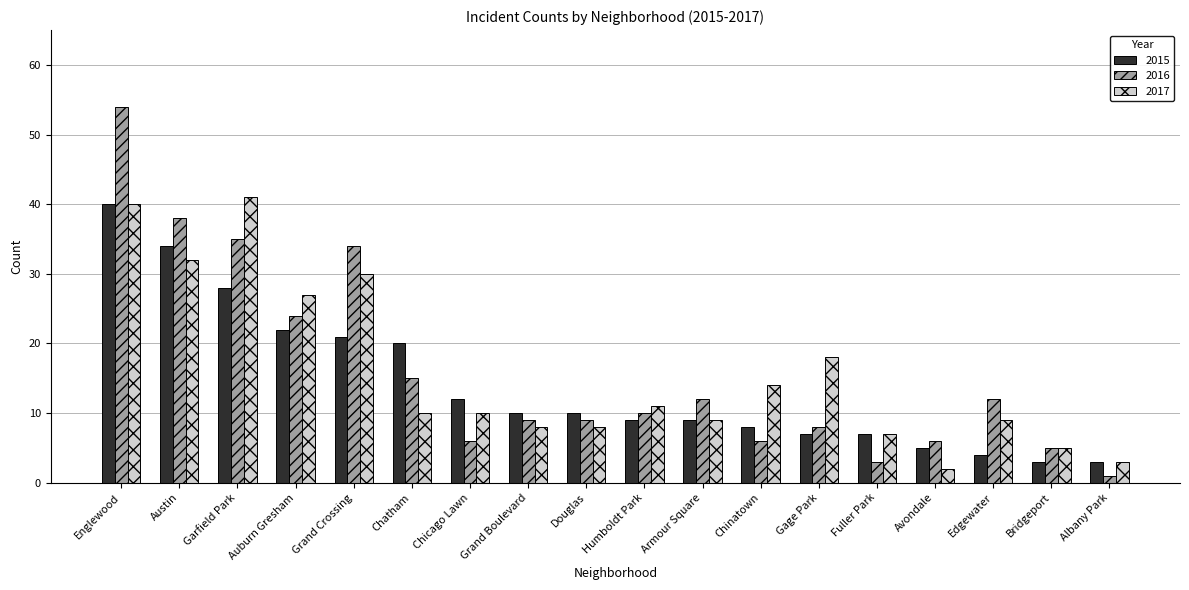

What position from the right is Garfield Park?

16